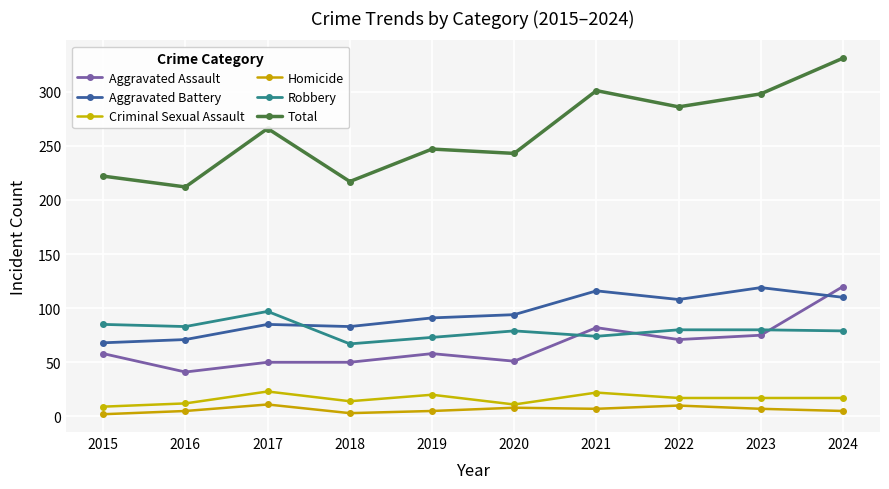

Rank the categories by Aggravated Battery value from lowest to highest.

2015, 2016, 2018, 2017, 2019, 2020, 2022, 2024, 2021, 2023